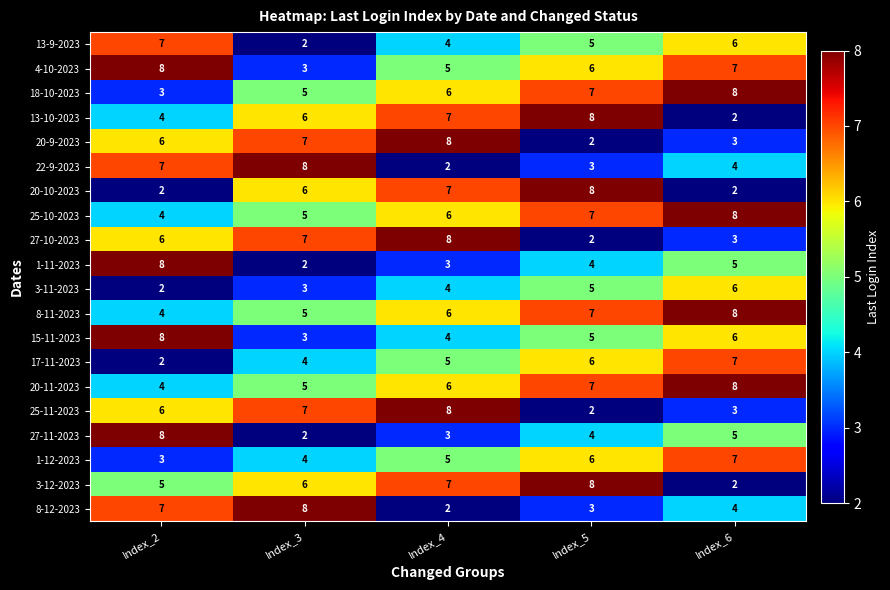

The 20-10-2023 series shows 7 at Index_4. True or false?

True